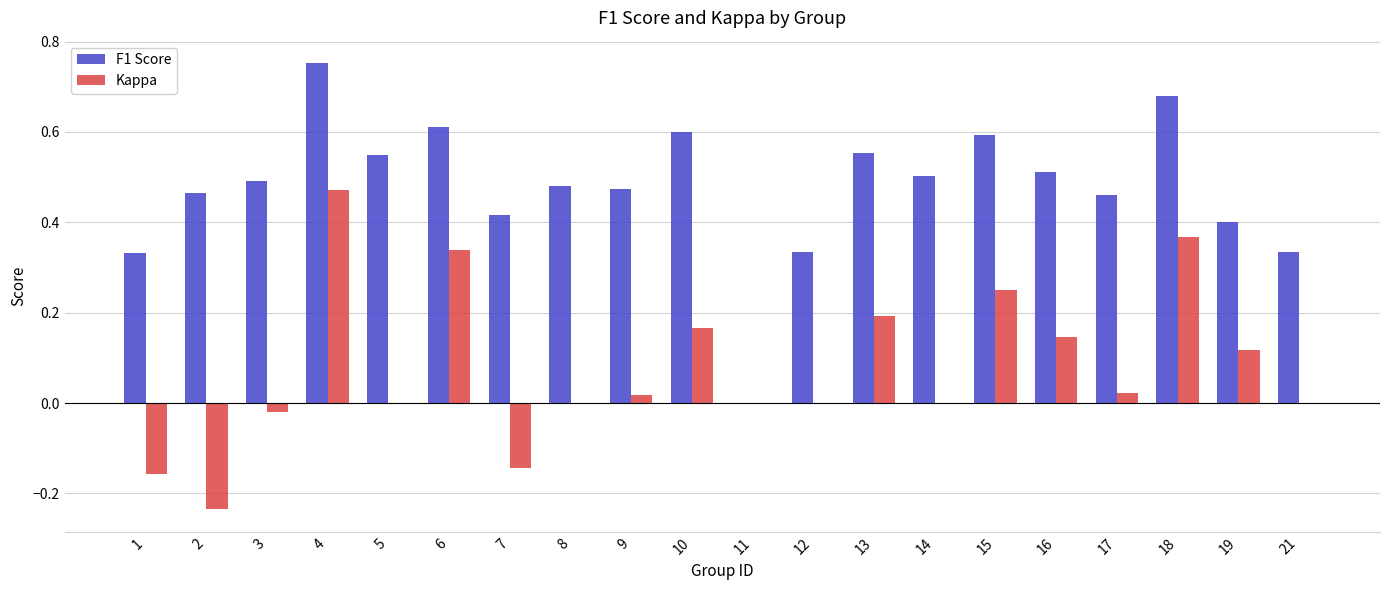

Count the number of categories in the chart.

20